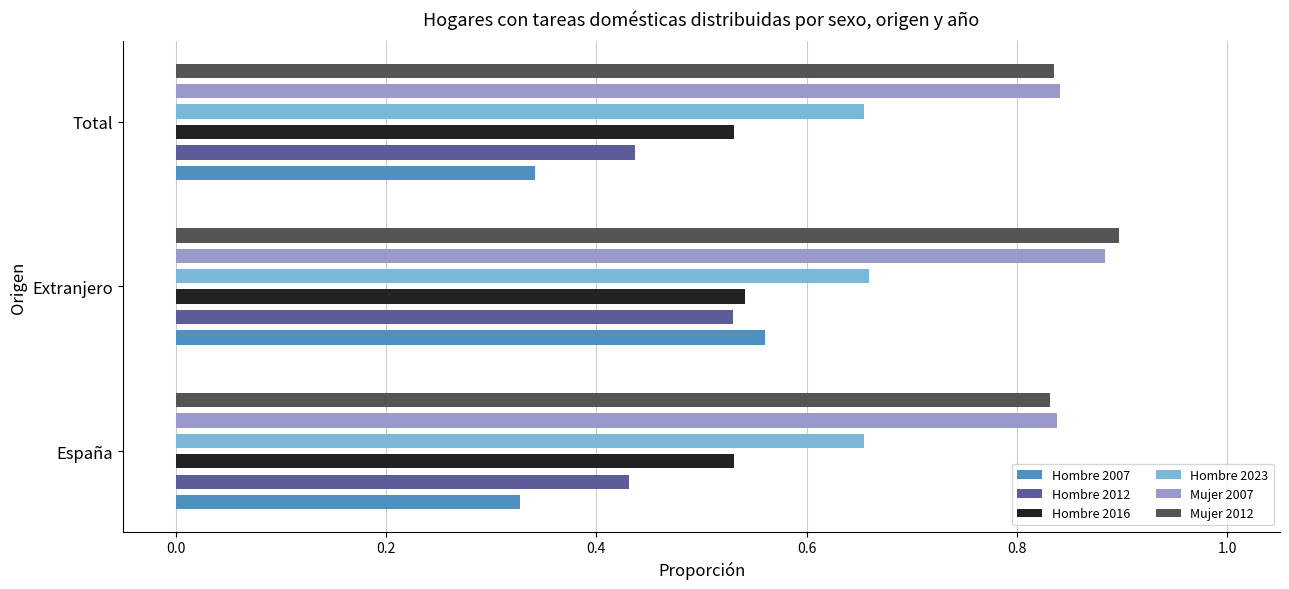

List the series in order of their peak value, highest first.

Mujer 2012, Mujer 2007, Hombre 2023, Hombre 2007, Hombre 2016, Hombre 2012